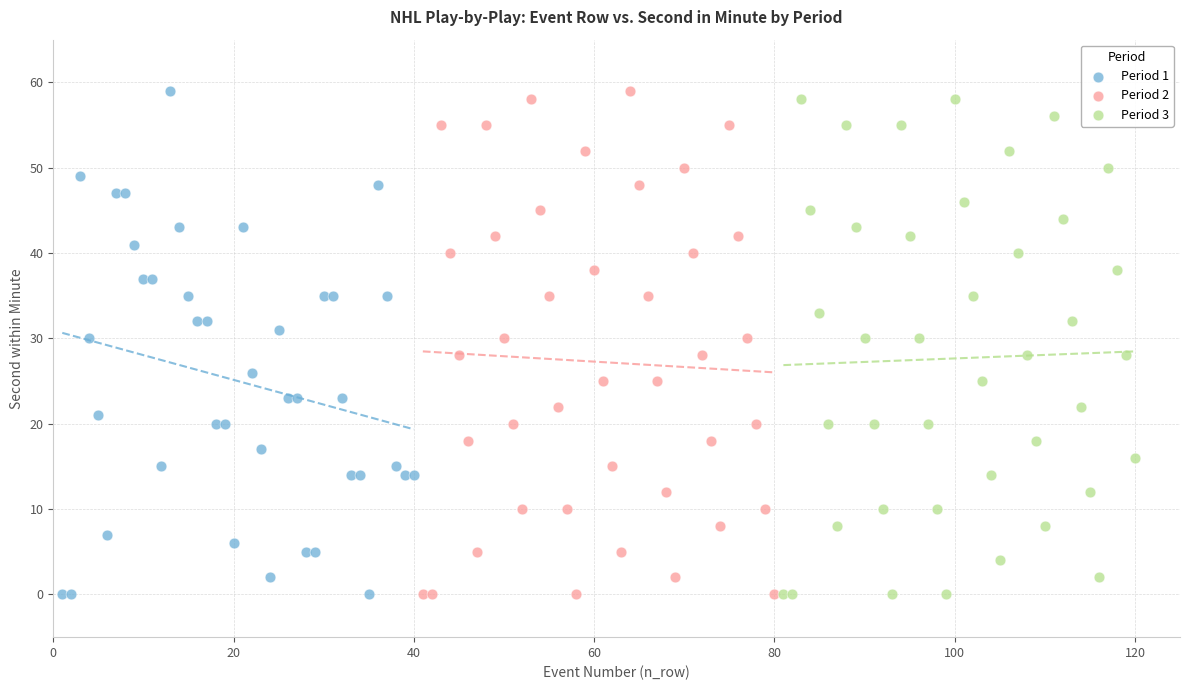

What are all the series names shown in the legend?

Period 1, Period 2, Period 3